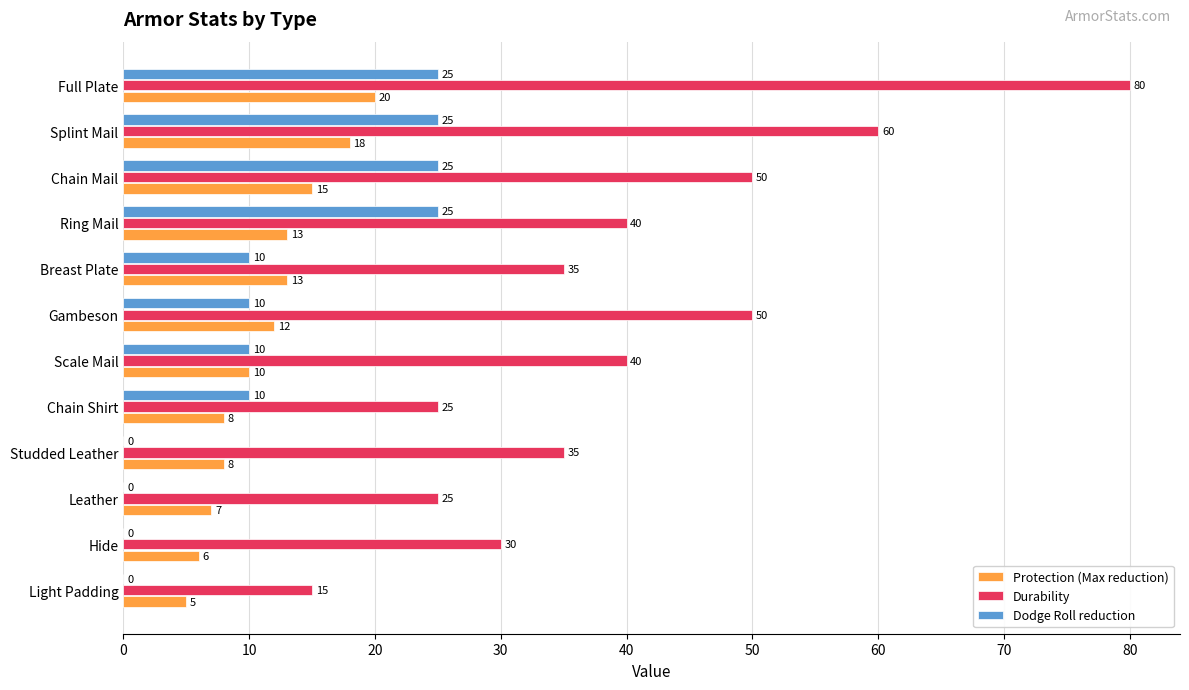

The value of Dodge Roll reduction at Chain Shirt is 15. True or false?

False